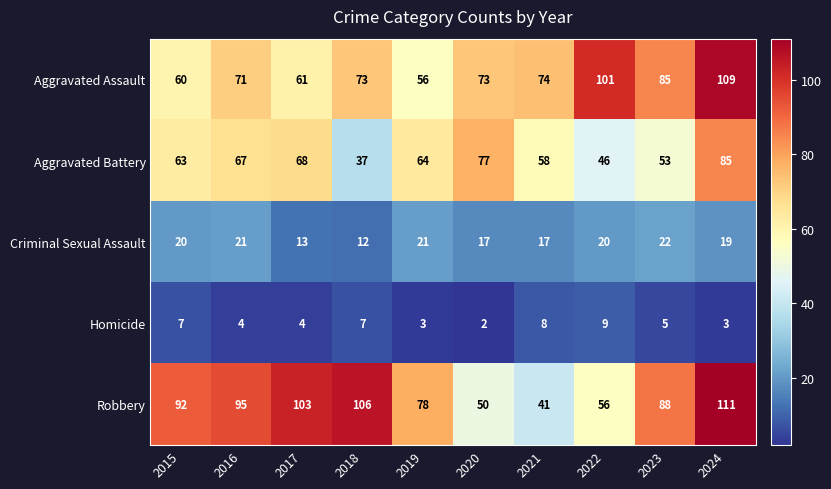

What is the smallest value displayed?

2